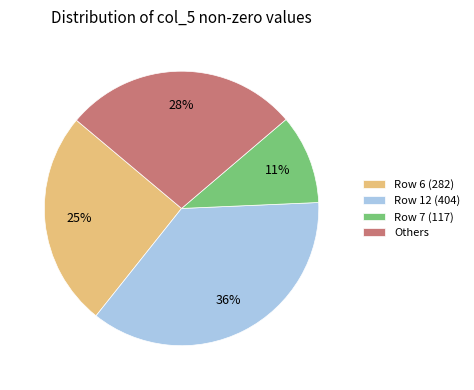

To the nearest percent, what is the difference between the Others and Row 7 (117) slice percentages?

17%